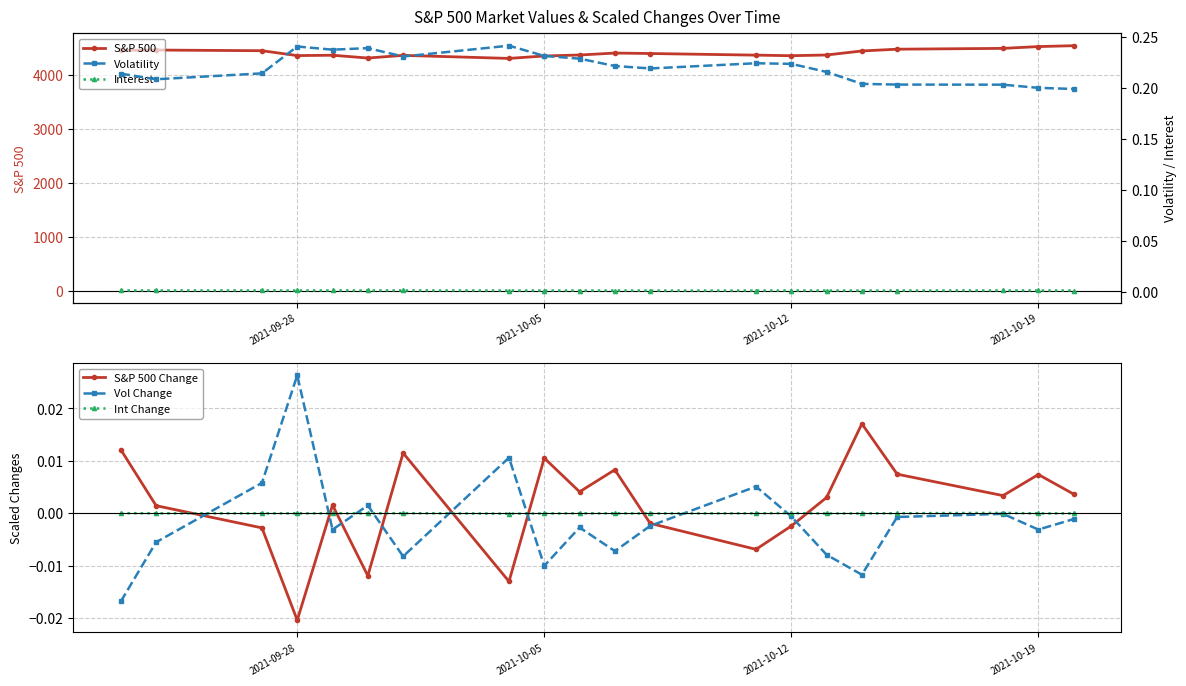

Count the number of data series in this chart.

6